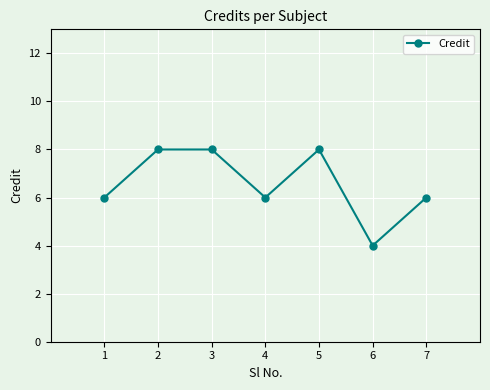

The value at 6 is 3. True or false?

False